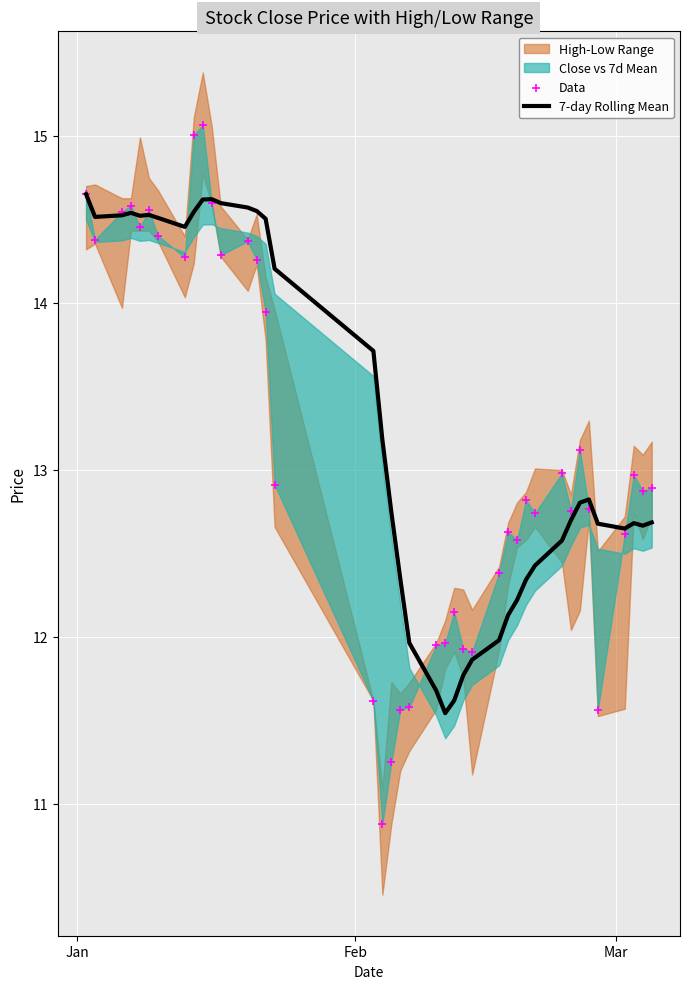

What is the maximum value for 7-day Rolling Mean?

14.6